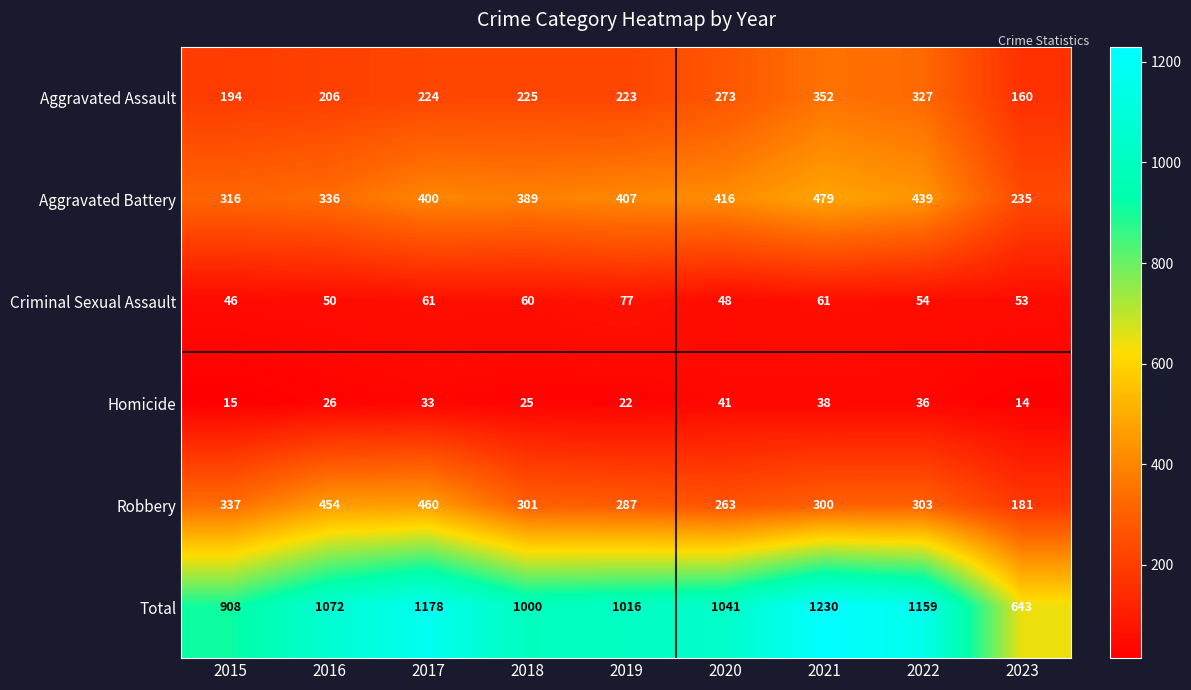

Is it true that Homicide equals 25 at 2018?

True